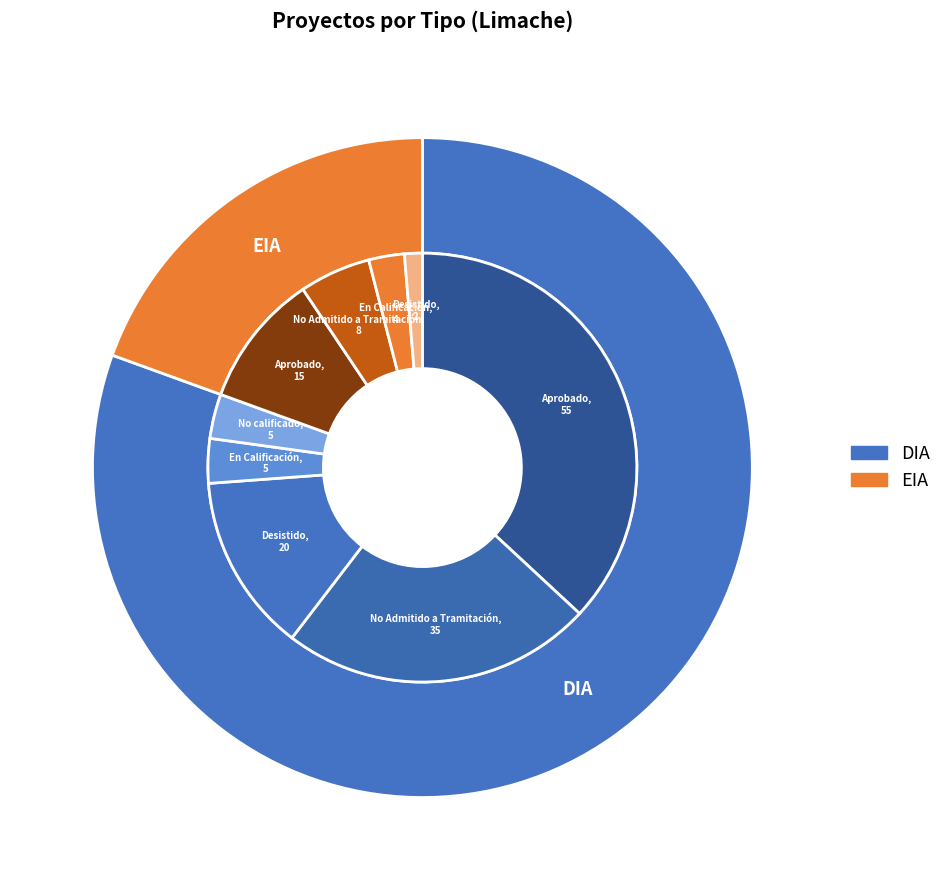

Combined, do EIA and DIA account for over 50%?

Yes